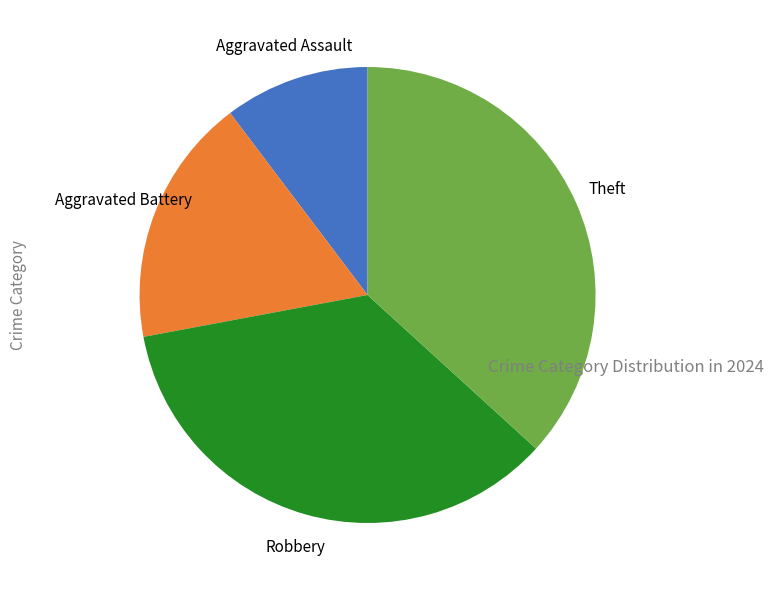

True or false: Aggravated Battery accounts for 18% of the total.

True